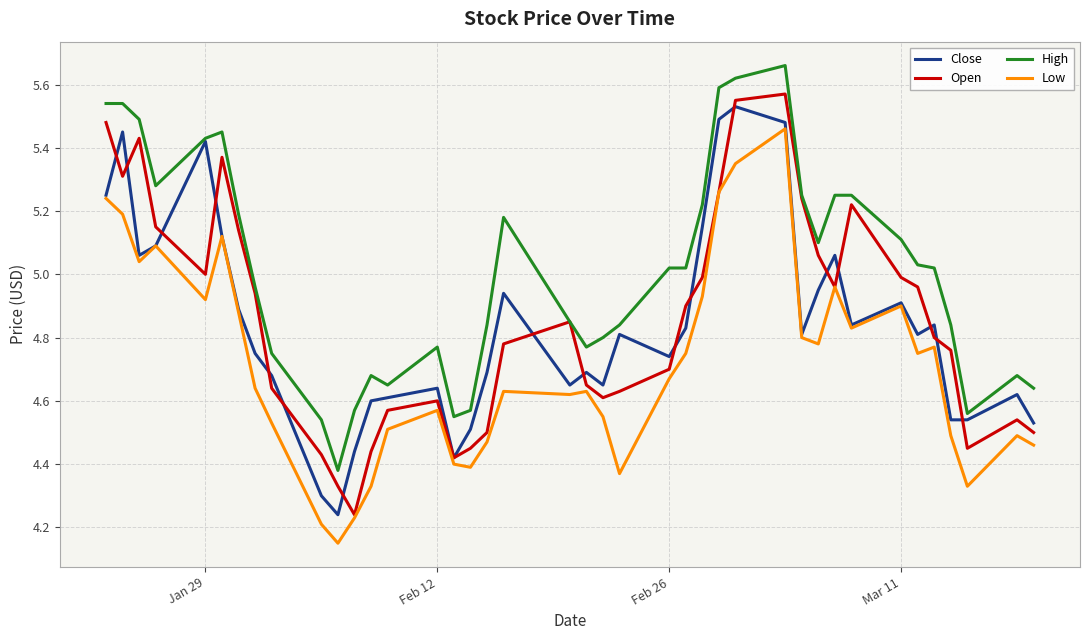

What is the difference between the maximum and minimum values in the Open series?

1.3